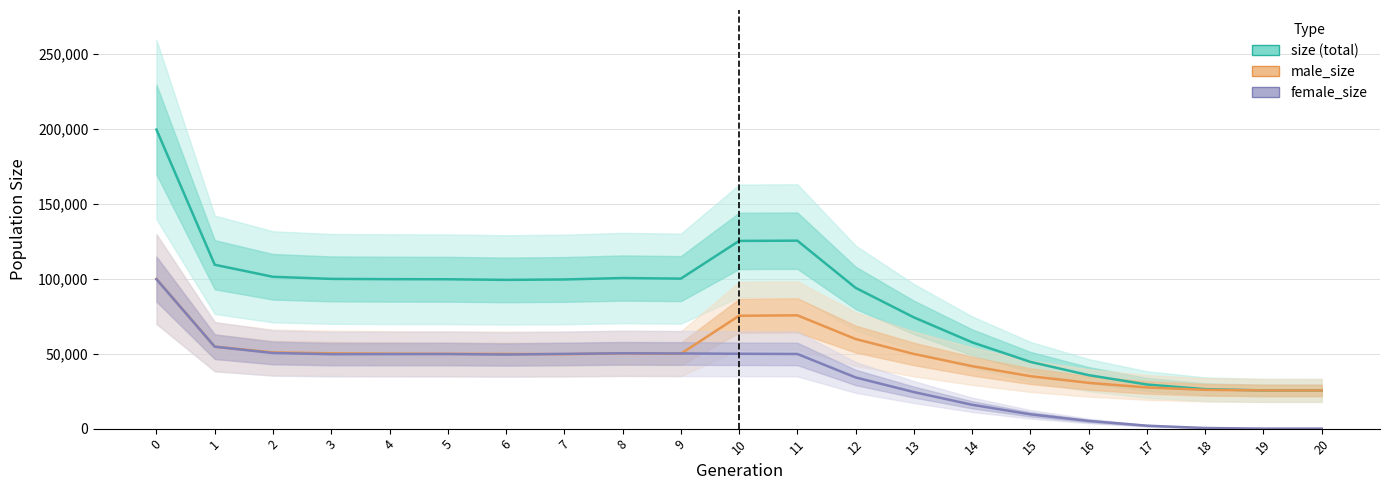

List the series in order of their overall mean, highest first.

size, male_size, female_size